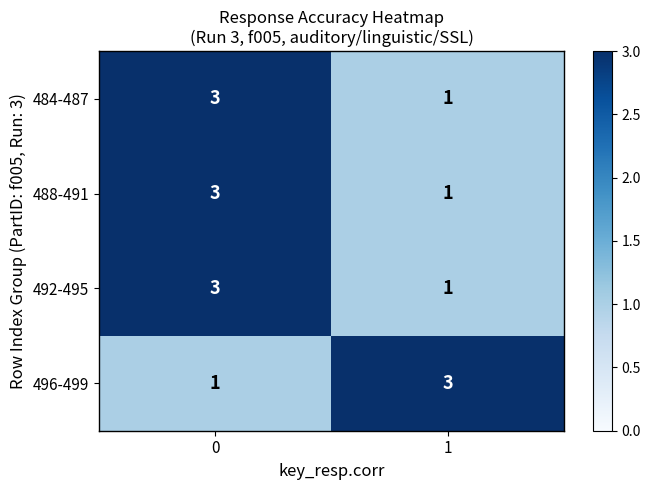

How many data points does each series have?

2